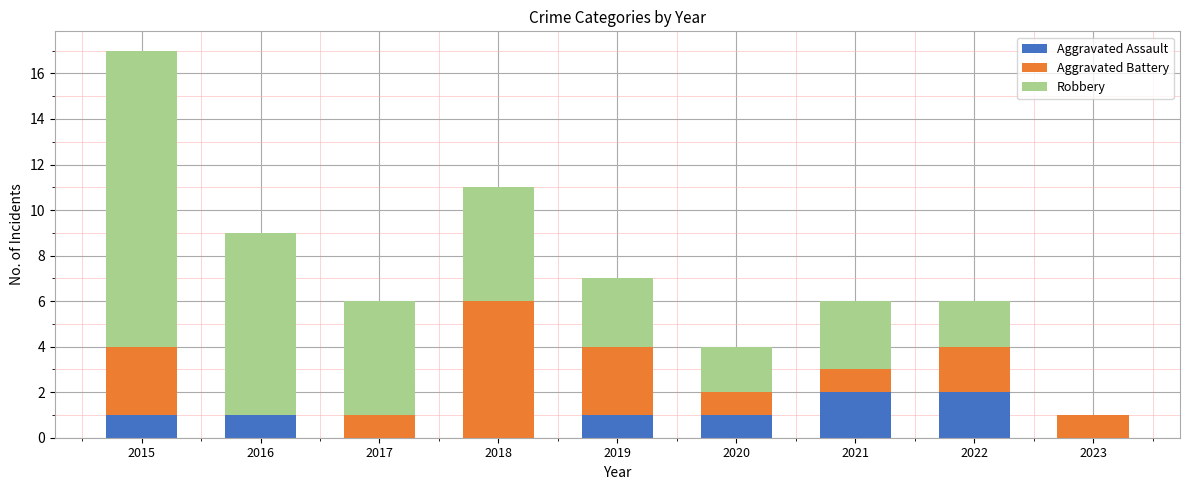

Is it true that Aggravated Assault equals 2 at 2015?

False